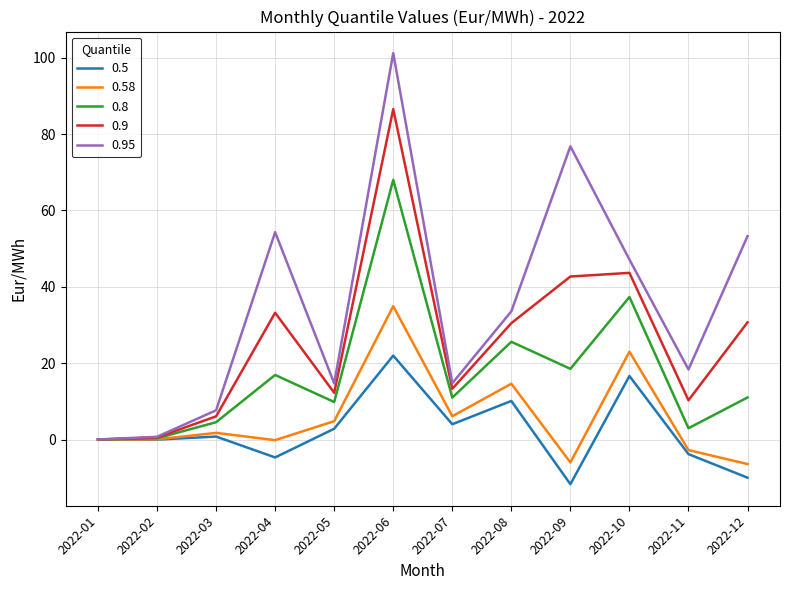

What is the sum of the 0.8 values at 2022-03 and 2022-09?

23.0